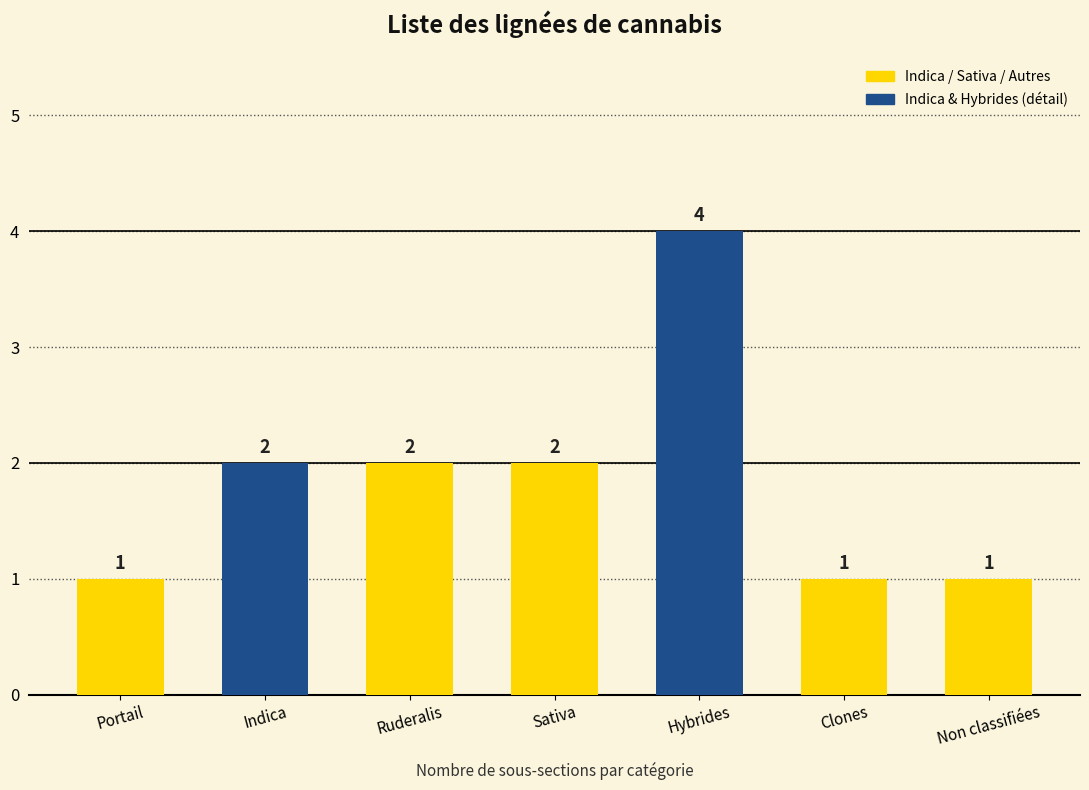

What is the smallest value displayed?

1